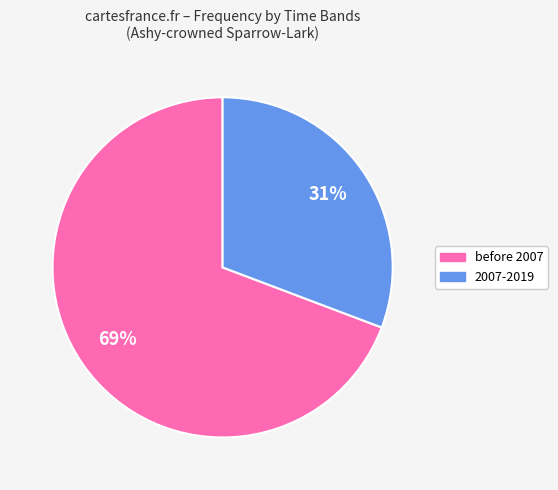

To the nearest percent, what is the average slice percentage?

50%